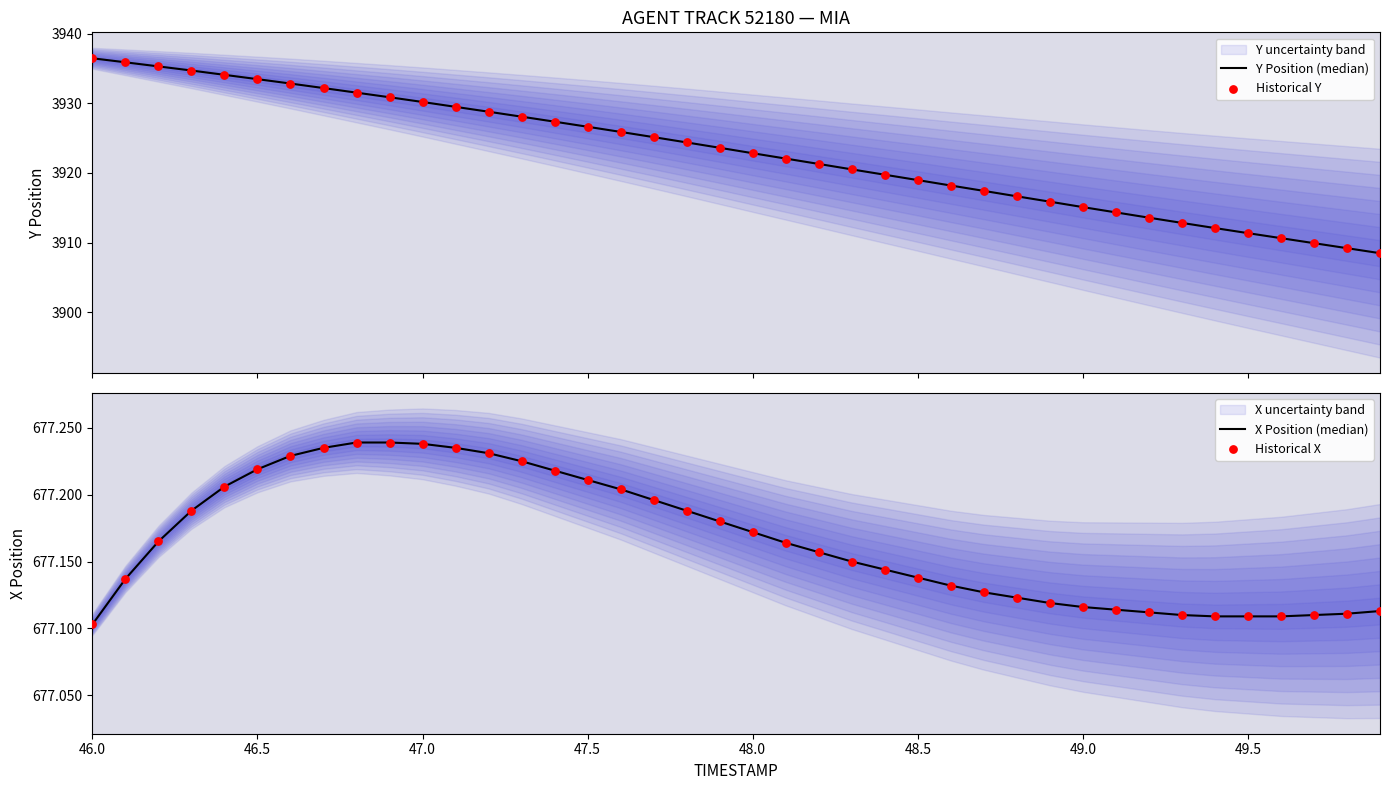

At how many categories does at least one series exceed 2647?

40